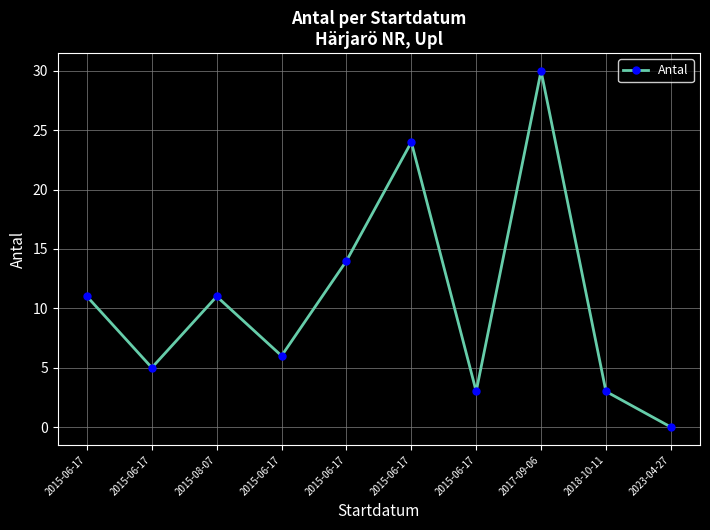

Count the number of data series in this chart.

1